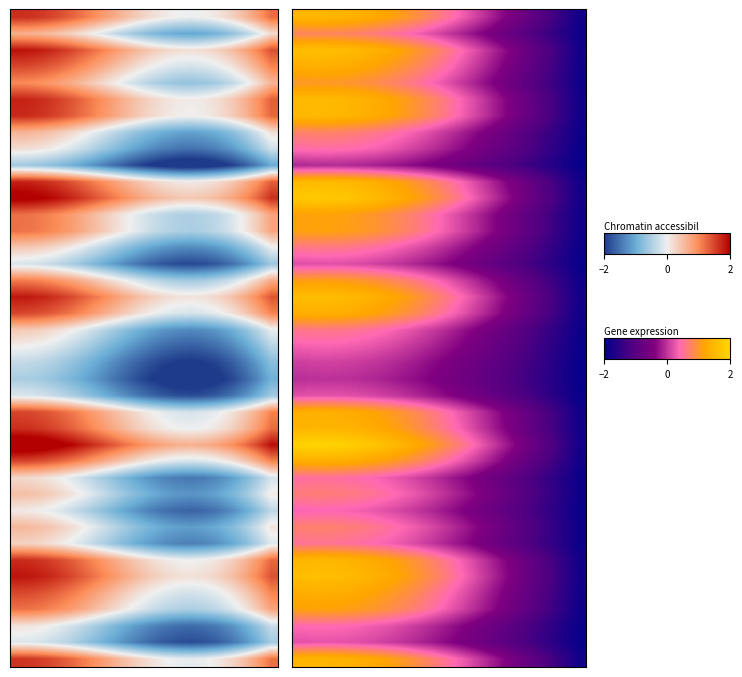

At how many categories does at least one series exceed 0?

14